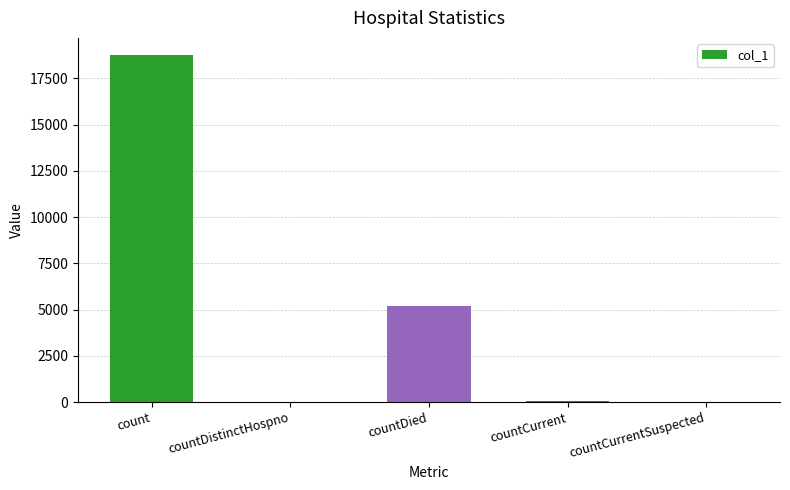

The value at countDied is 8447. True or false?

False